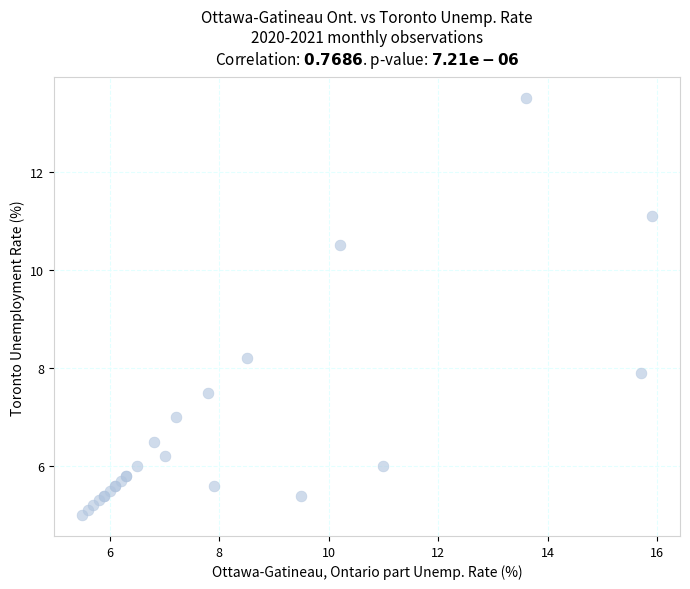

What Y value in the scatter plot is closest to 9?

8.2